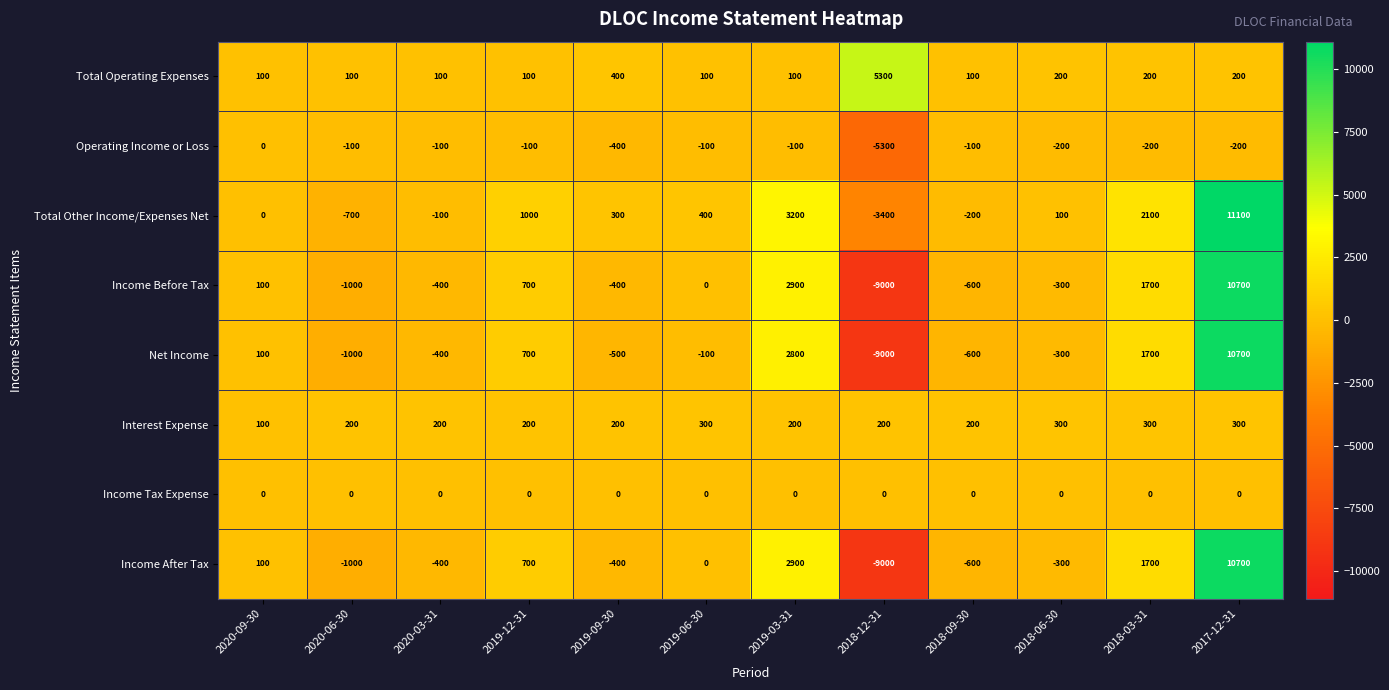

How many data points in Income Before Tax are less than 0?

6